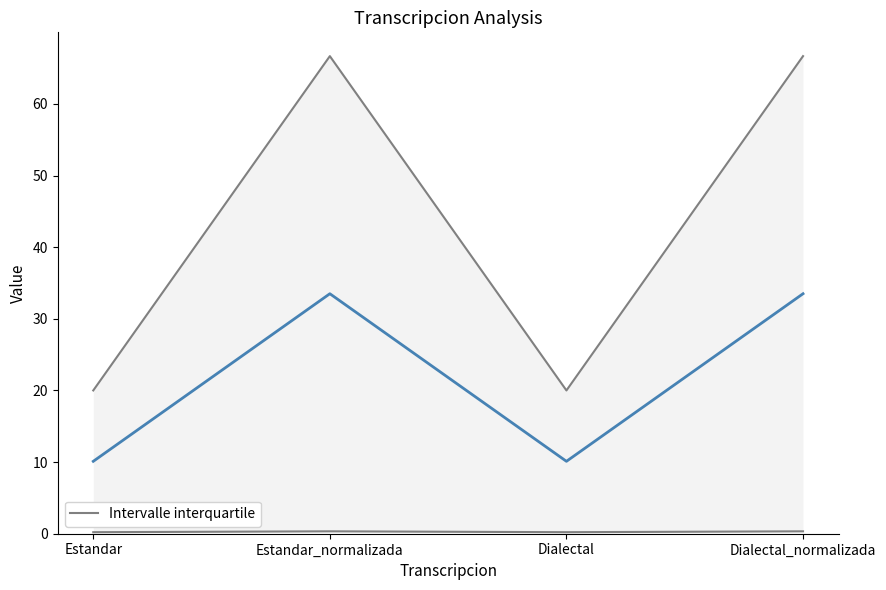

Is it true that the value at Dialectal is 7.0?

False